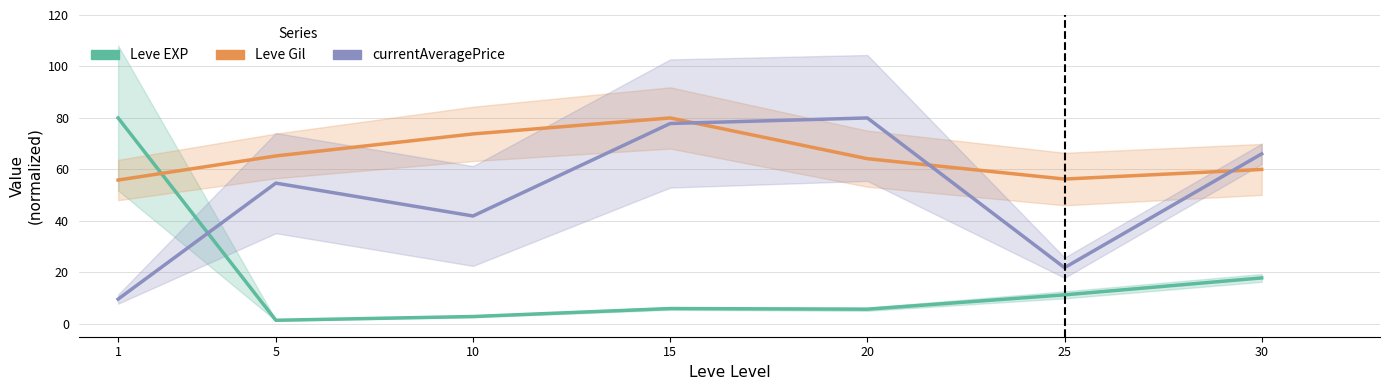

Does the chart display data point markers on the line(s)?

No